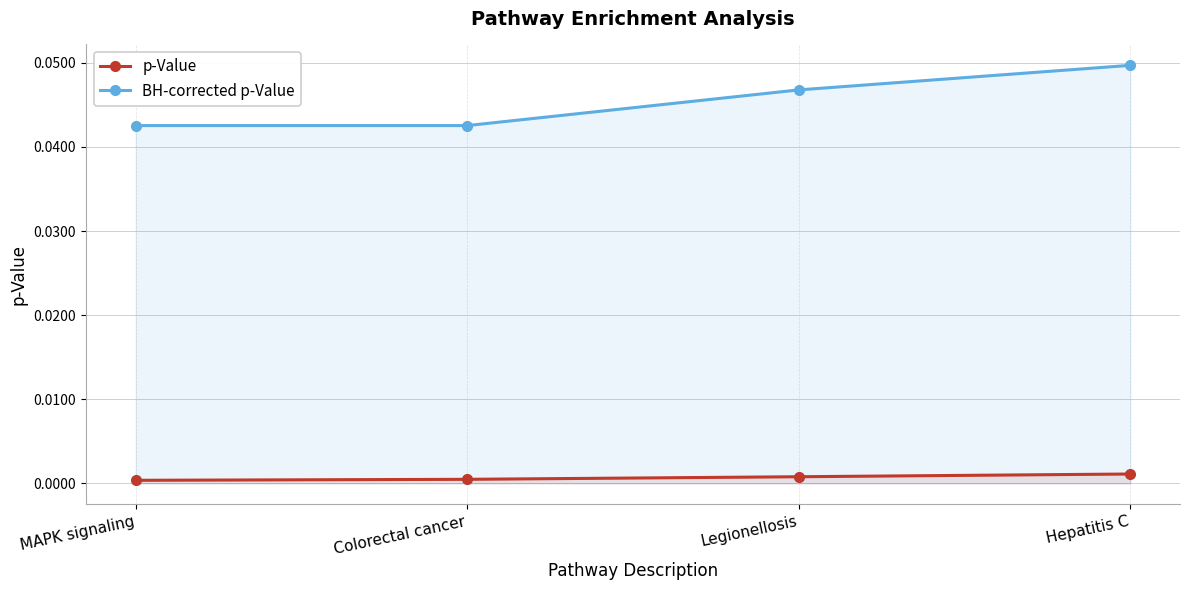

How many p-Value values are between 0 and 1?

4